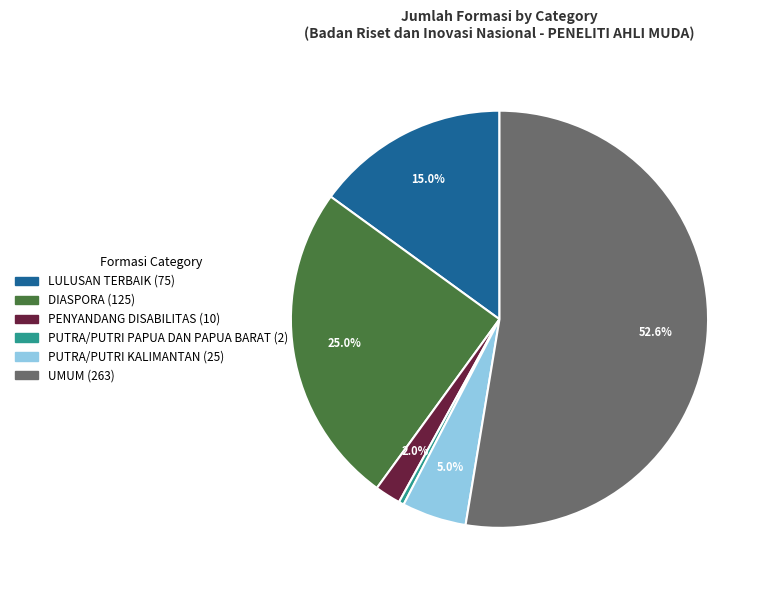

Which slice is the largest?

UMUM